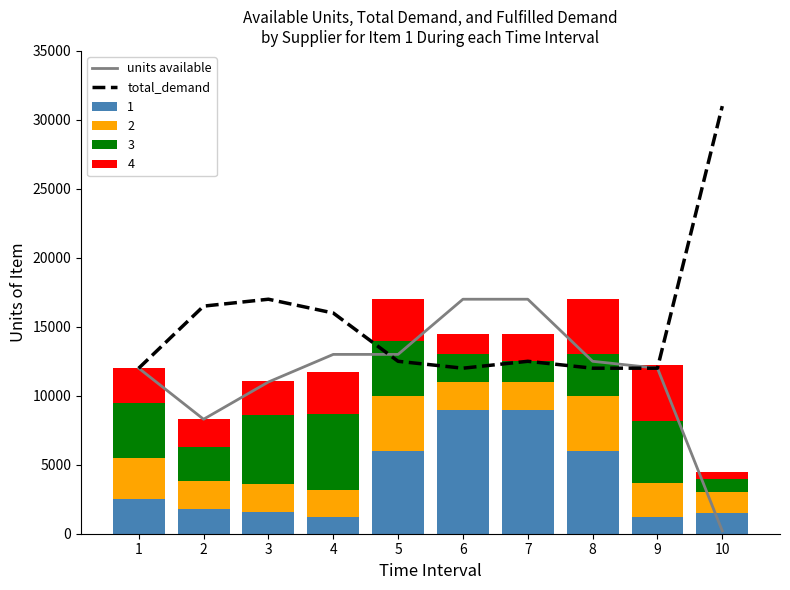

Is it true that total_demand equals 23830 at 3?

False